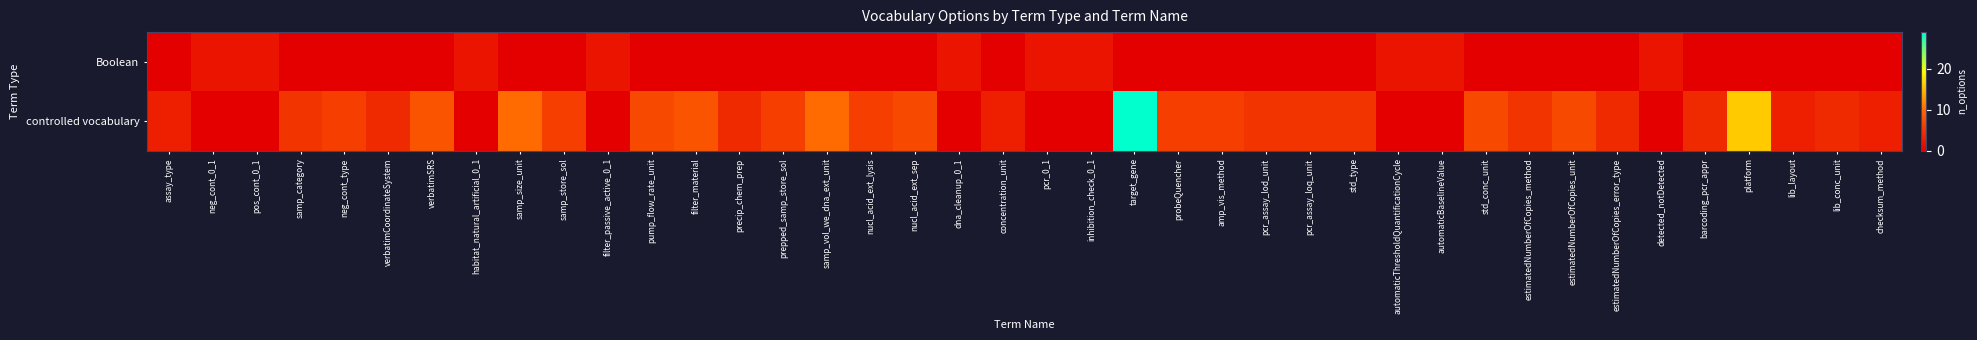

List the series in order of their overall mean, highest first.

controlled vocabulary, Boolean